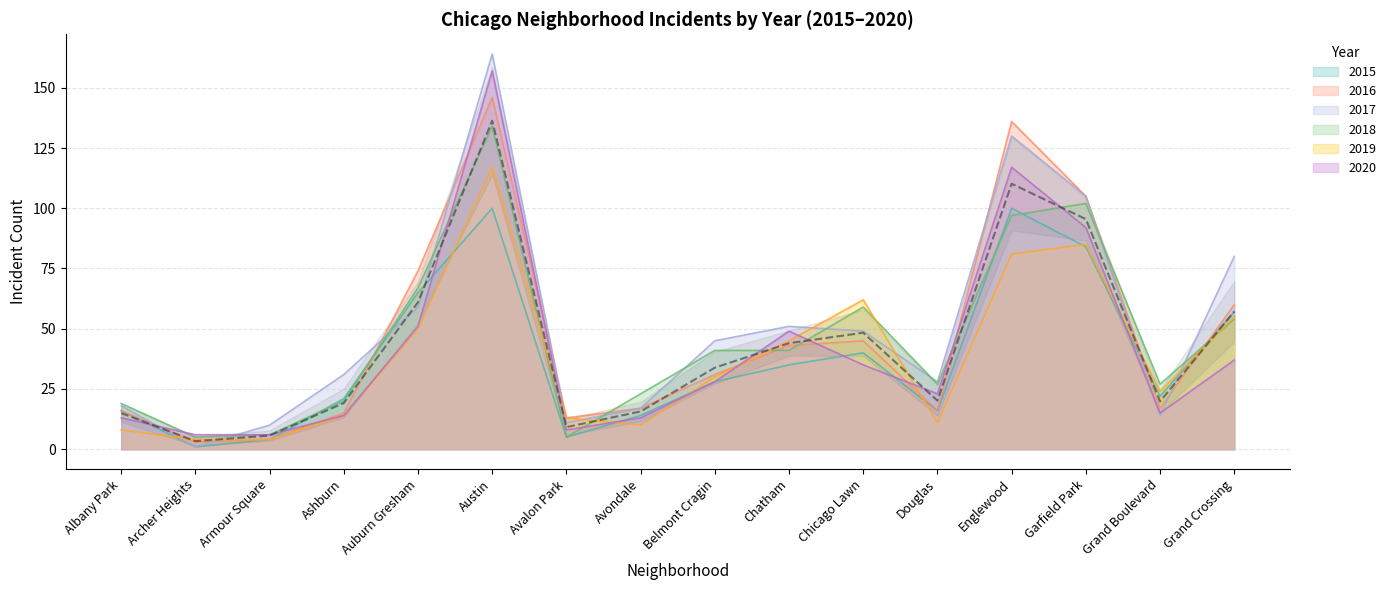

How many lines are shown in the chart?

6